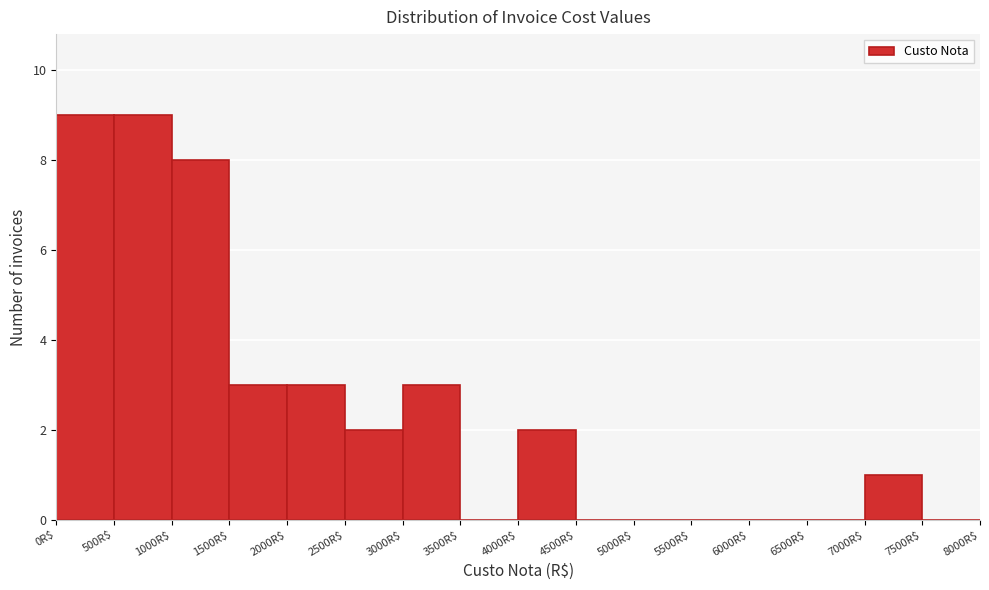

Reading left to right, transcribe this chart: for each bar, give the range it covers on the x-axis and its height. The values are not printed on the chart, so give them approximately, as read against the axis.

0 to 500: 9
500 to 1000: 9
1000 to 1500: 8
1500 to 2000: 3
2000 to 2500: 3
2500 to 3000: 2
3000 to 3500: 3
3500 to 4000: 0
4000 to 4500: 2
4500 to 5000: 0
5000 to 5500: 0
5500 to 6000: 0
6000 to 6500: 0
6500 to 7000: 0
7000 to 7500: 1
7500 to 8000: 0